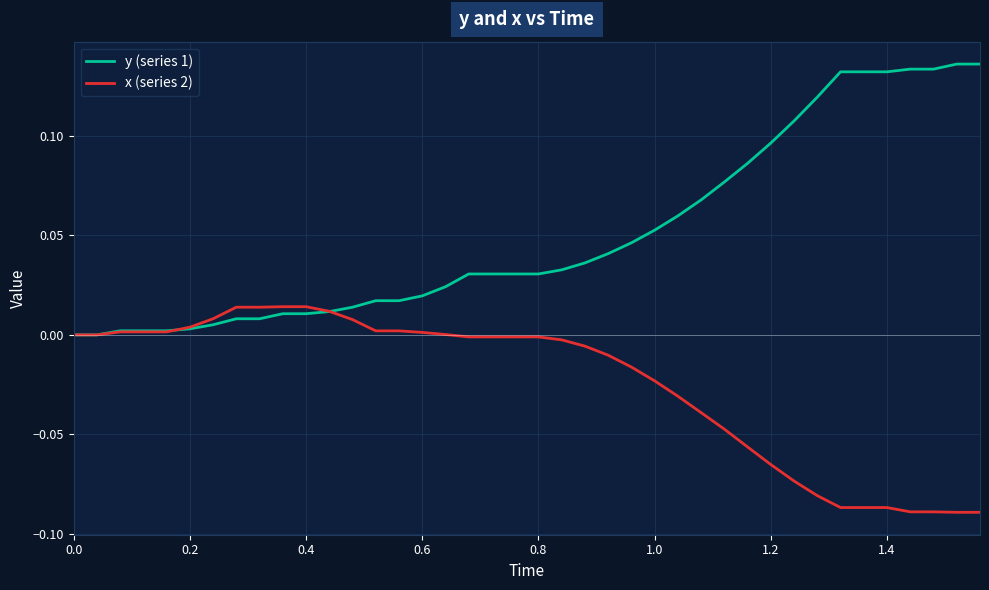

Which series has the largest total across all categories?

y (series 1)